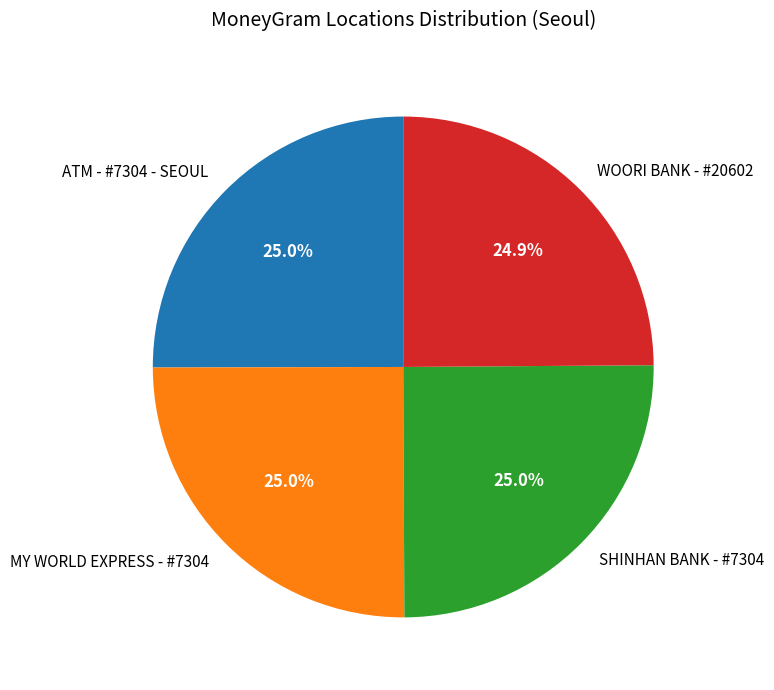

How many segments does this pie chart have?

4